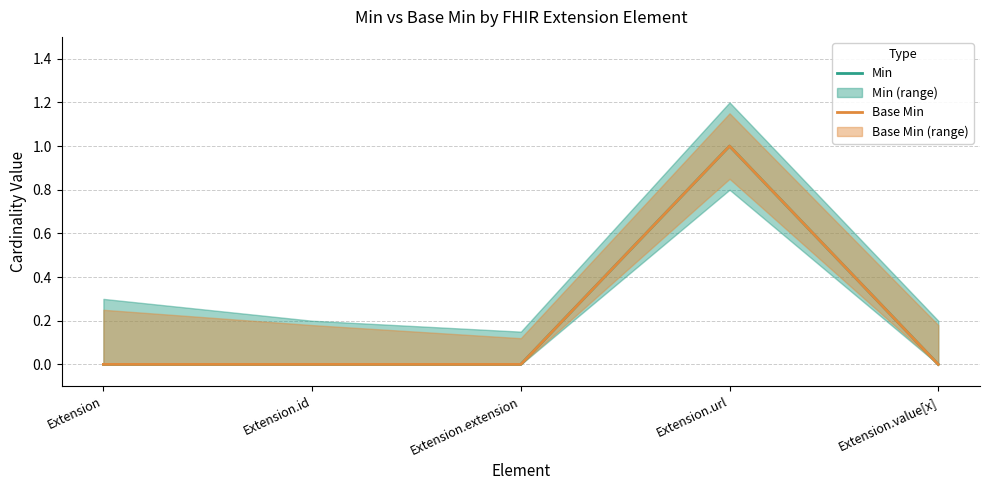

Is the value of Base Min at Extension.value[x] greater than the value of Min at Extension?

No